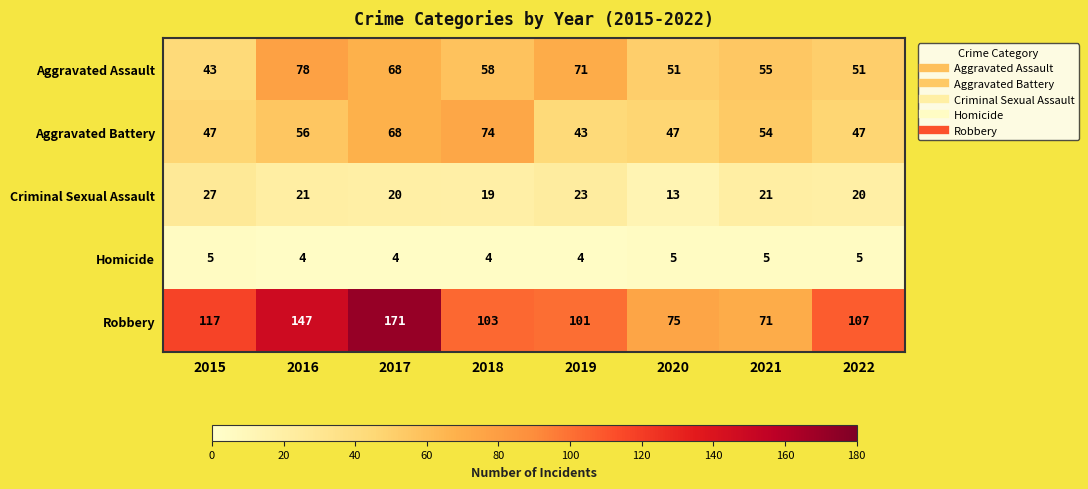

Between 2016 and 2017, which series saw the biggest shift?

Robbery